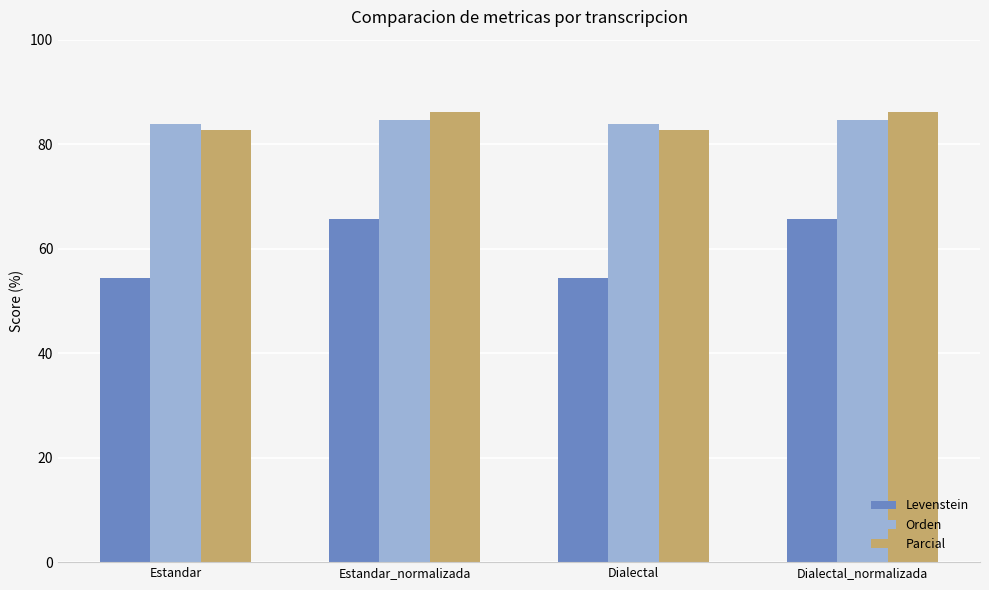

What is the lowest value of the Orden series?

83.9